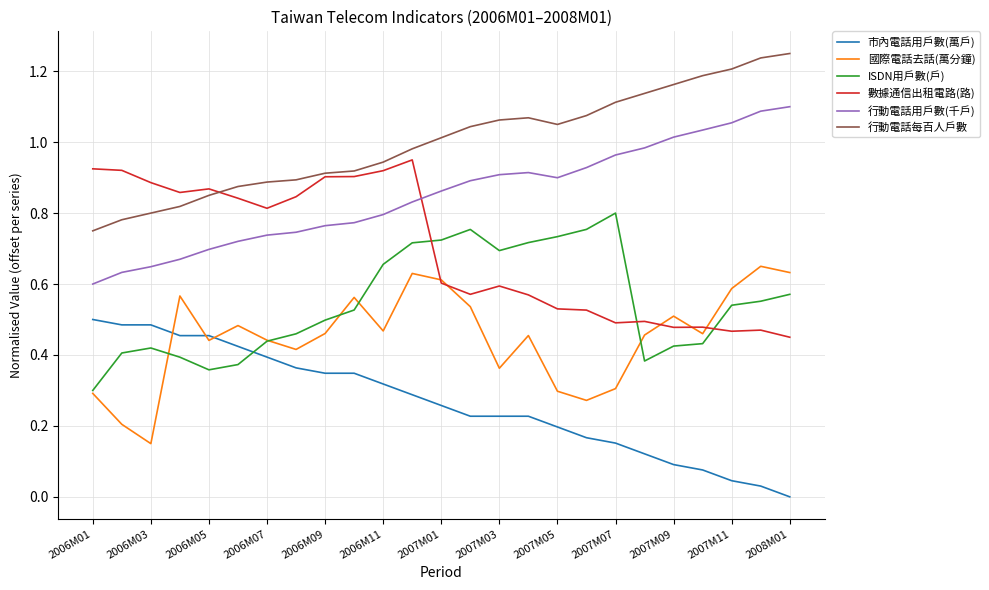

List the series in order of their peak value, lowest first.

市內電話用戶數(萬戶), 國際電話去話(萬分鐘), ISDN用戶數(戶), 數據通信出租電路(路), 行動電話用戶數(千戶), 行動電話每百人戶數